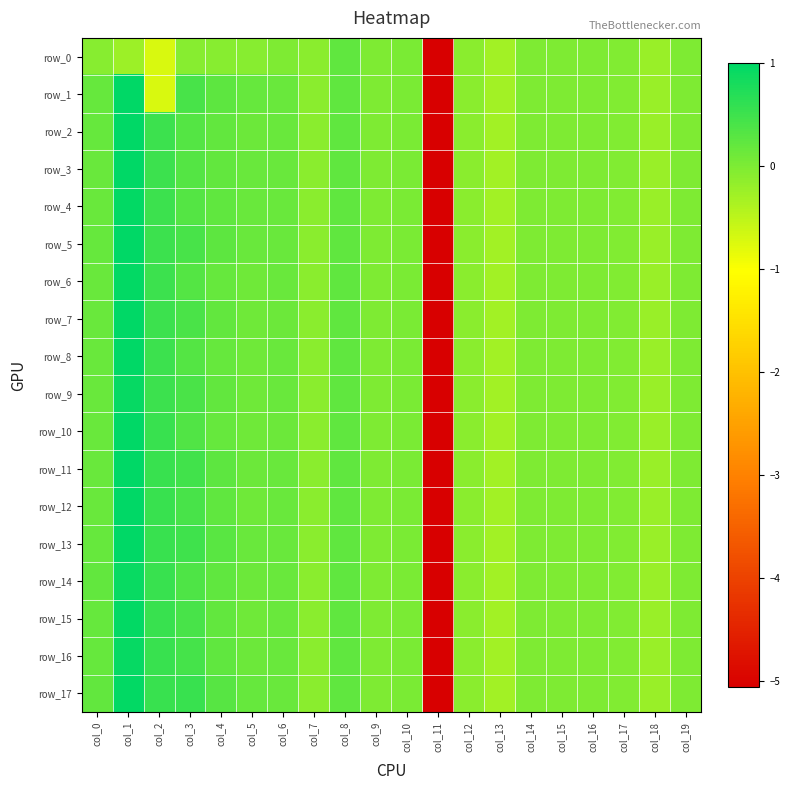

The value of row_6 at col_18 is -0.4. True or false?

False